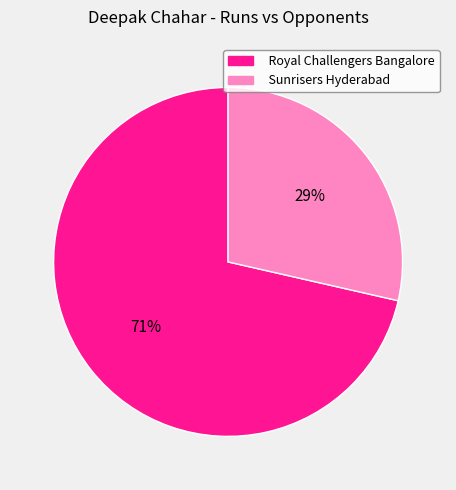

Does Royal Challengers Bangalore account for over 50% of the chart?

Yes